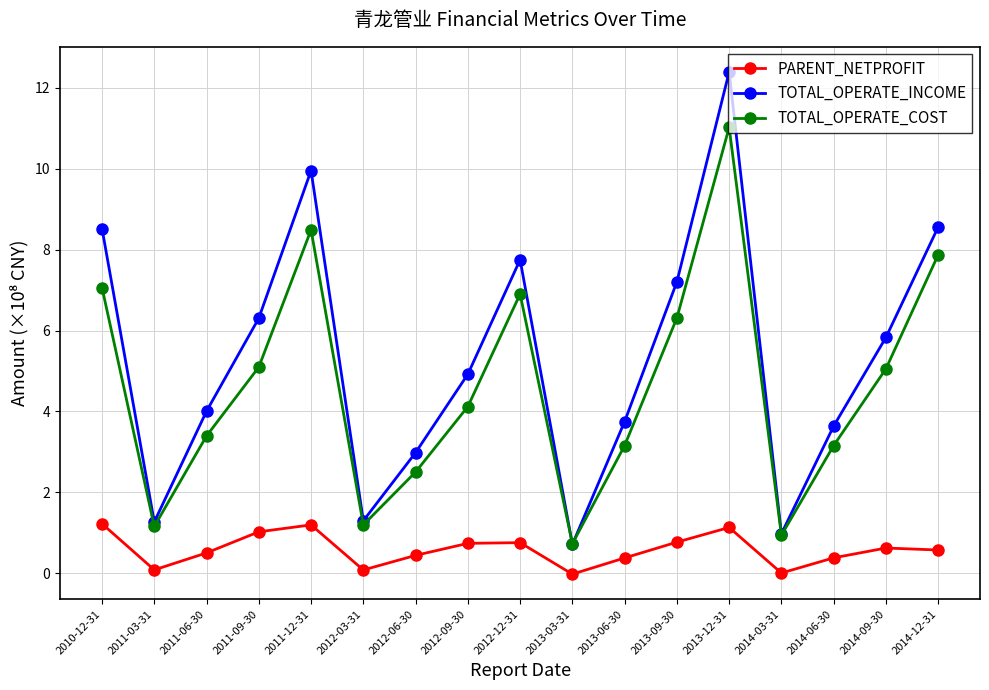

What is the difference between the maximum and minimum values in the PARENT_NETPROFIT series?

1.2